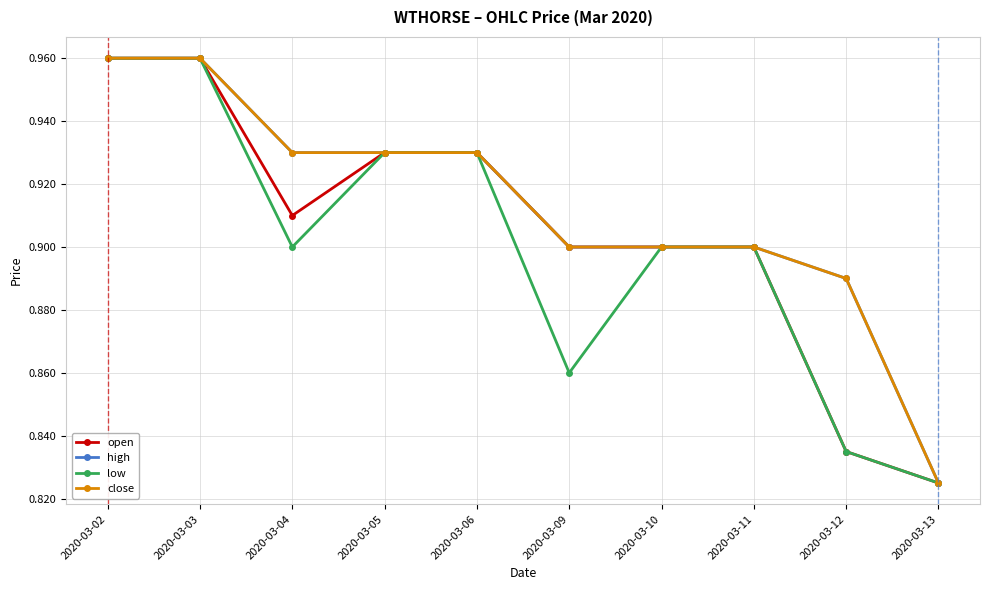

Is this an area chart (filled region under the line)?

No